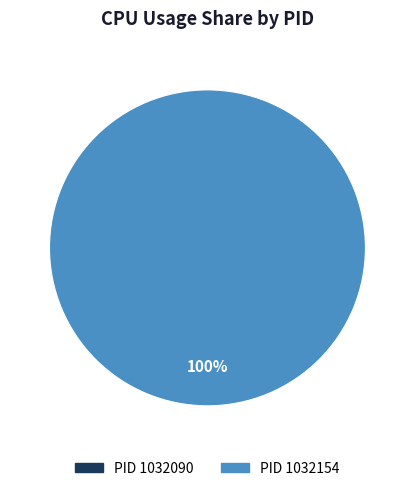

Count the number of slices in the pie.

2